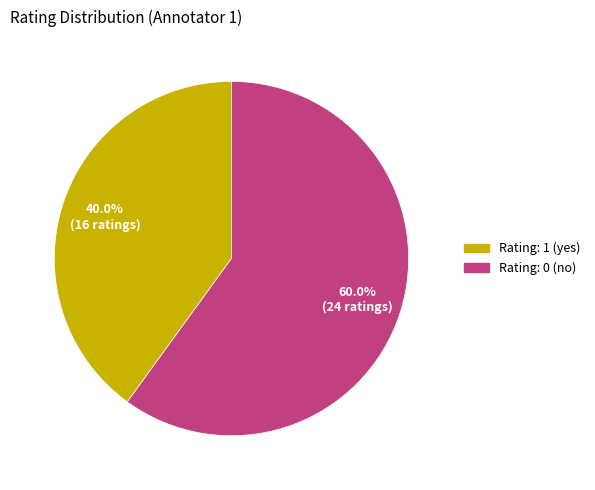

How many segments does this pie chart have?

2